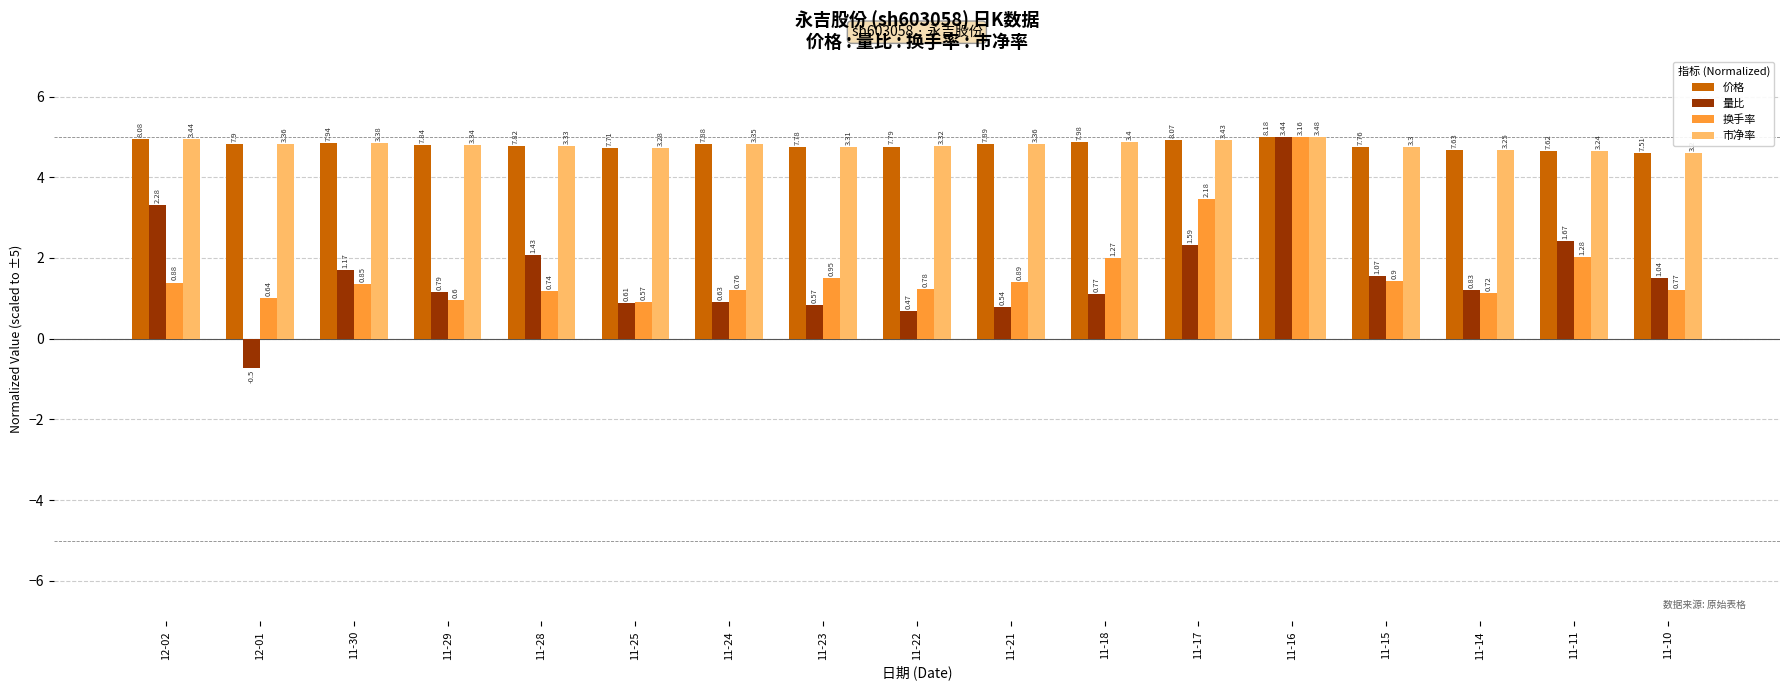

What is the average value of the 换手率 series?

1.7